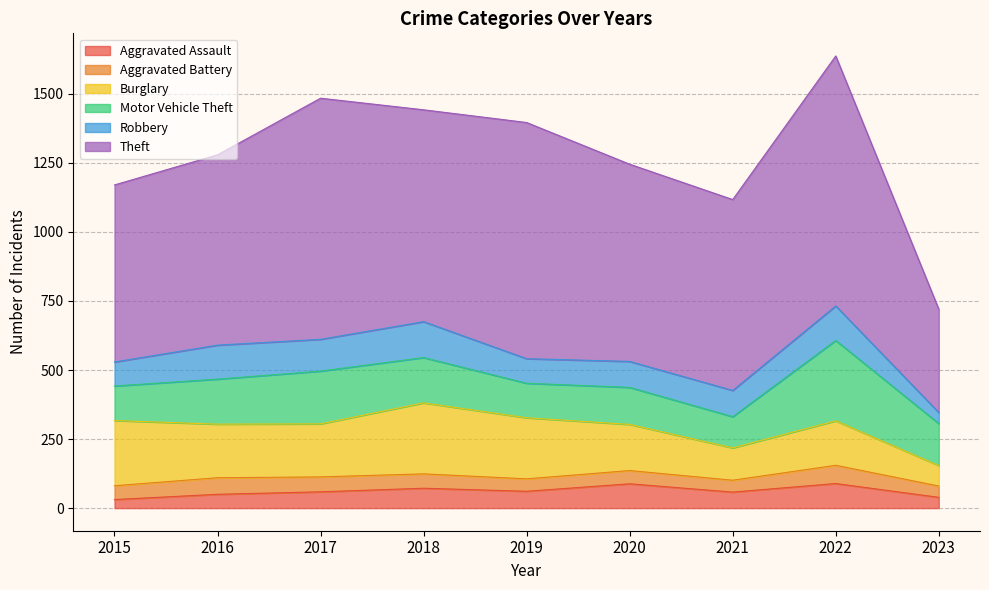

Reading left to right, list all the values displayed in this chart.

Aggravated Assault: 2015=31	2016=50	2017=59	2018=72	2019=61	2020=88	2021=58	2022=89	2023=39
Aggravated Battery: 2015=50	2016=60	2017=54	2018=52	2019=45	2020=48	2021=43	2022=66	2023=41
Burglary: 2015=236	2016=194	2017=192	2018=257	2019=221	2020=167	2021=117	2022=161	2023=74
Motor Vehicle Theft: 2015=125	2016=163	2017=191	2018=164	2019=125	2020=134	2021=113	2022=291	2023=152
Robbery: 2015=87	2016=123	2017=115	2018=130	2019=89	2020=94	2021=95	2022=125	2023=40
Theft: 2015=641	2016=689	2017=873	2018=767	2019=855	2020=714	2021=691	2022=905	2023=374